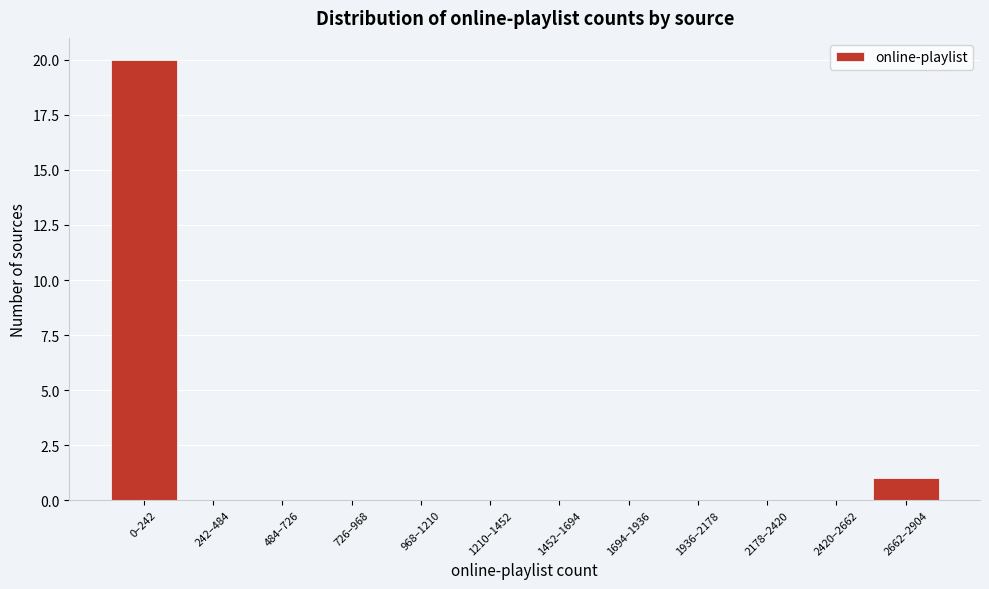

Reading left to right, what are all the values shown in this chart?

0–242=20	242–484=0	484–726=0	726–968=0	968–1210=0	1210–1452=0	1452–1694=0	1694–1936=0	1936–2178=0	2178–2420=0	2420–2662=0	2662–2904=1